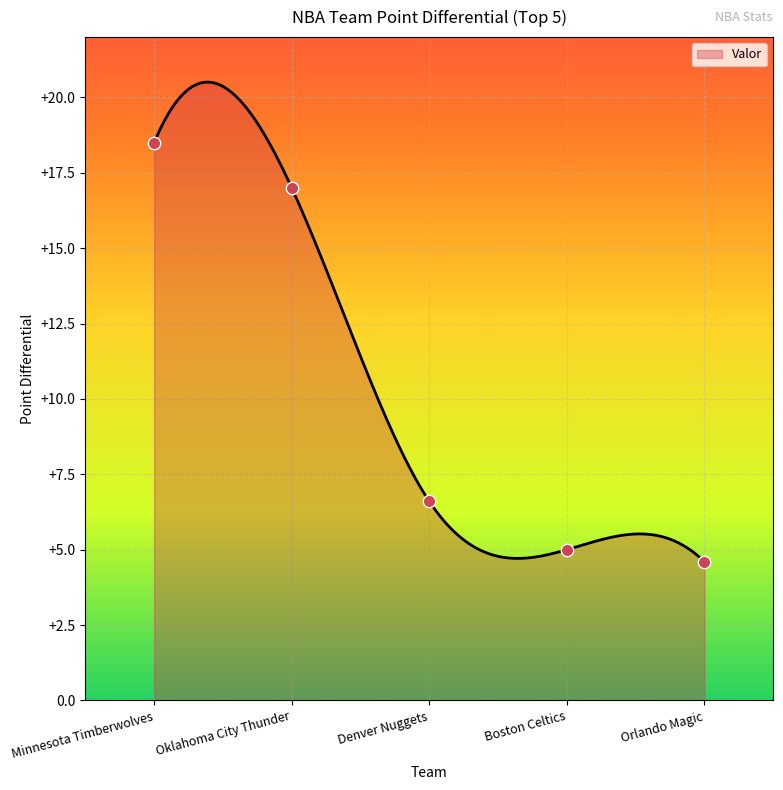

What is the ratio of the value at Minnesota Timberwolves to the value at Orlando Magic?

4.0